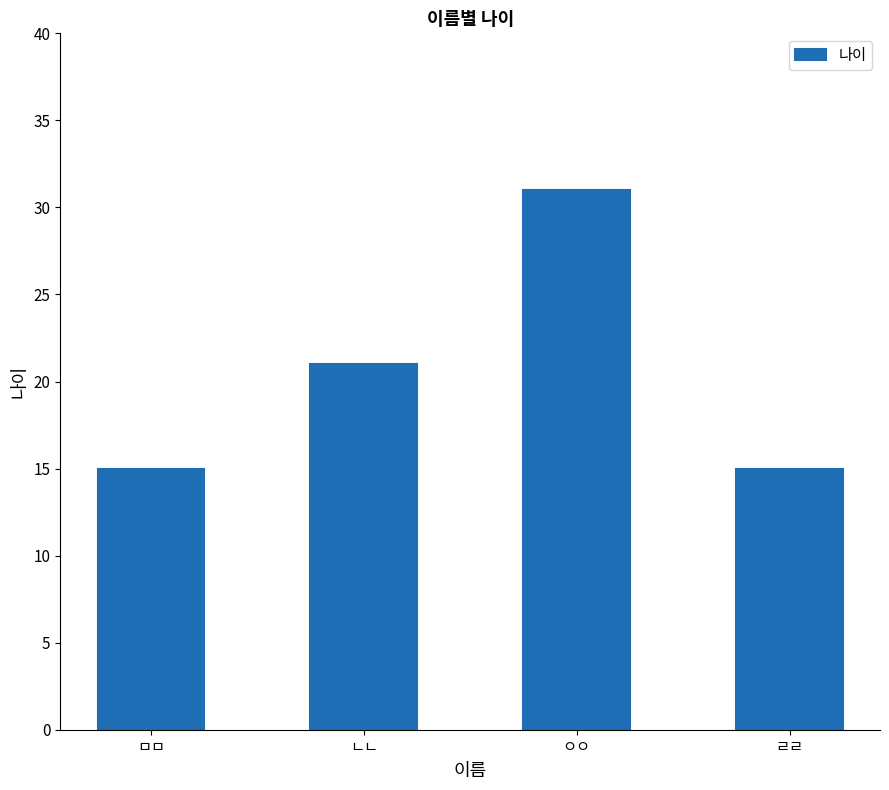

Reading right to left, list all the values displayed in this chart.

ㄹㄹ=15	ㅇㅇ=31	ㄴㄴ=21	ㅁㅁ=15